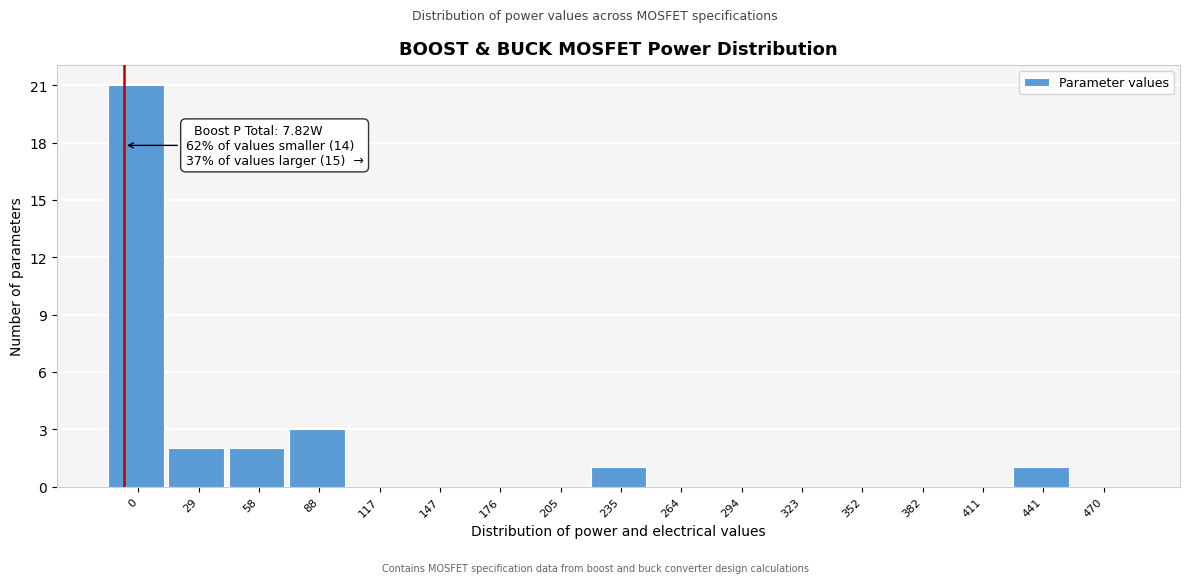

Reading left to right, extract all data points from this chart.

0=21	29=2	58=2	88=3	117=0	147=0	176=0	205=0	235=1	264=0	294=0	323=0	352=0	382=0	411=0	441=1	470=0